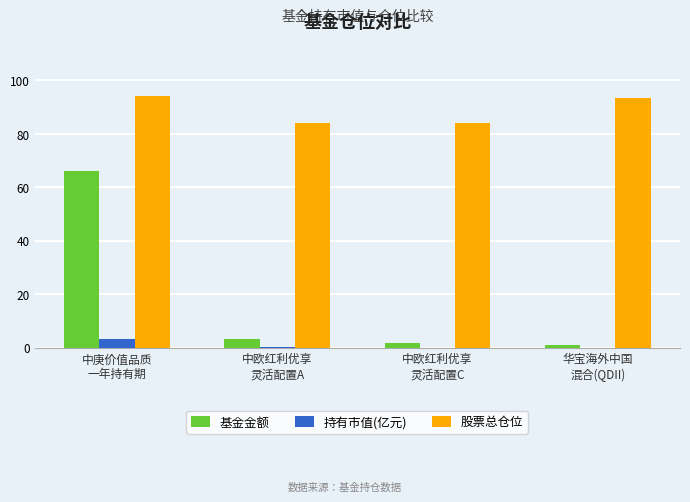

Which series has the largest total across all categories?

股票总仓位